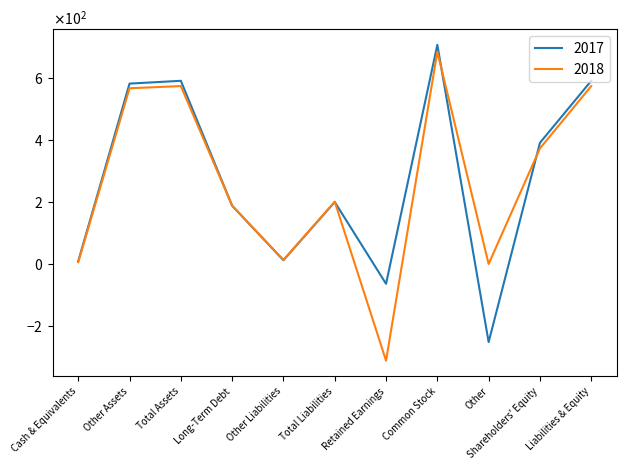

Does the chart have visible grid lines?

No